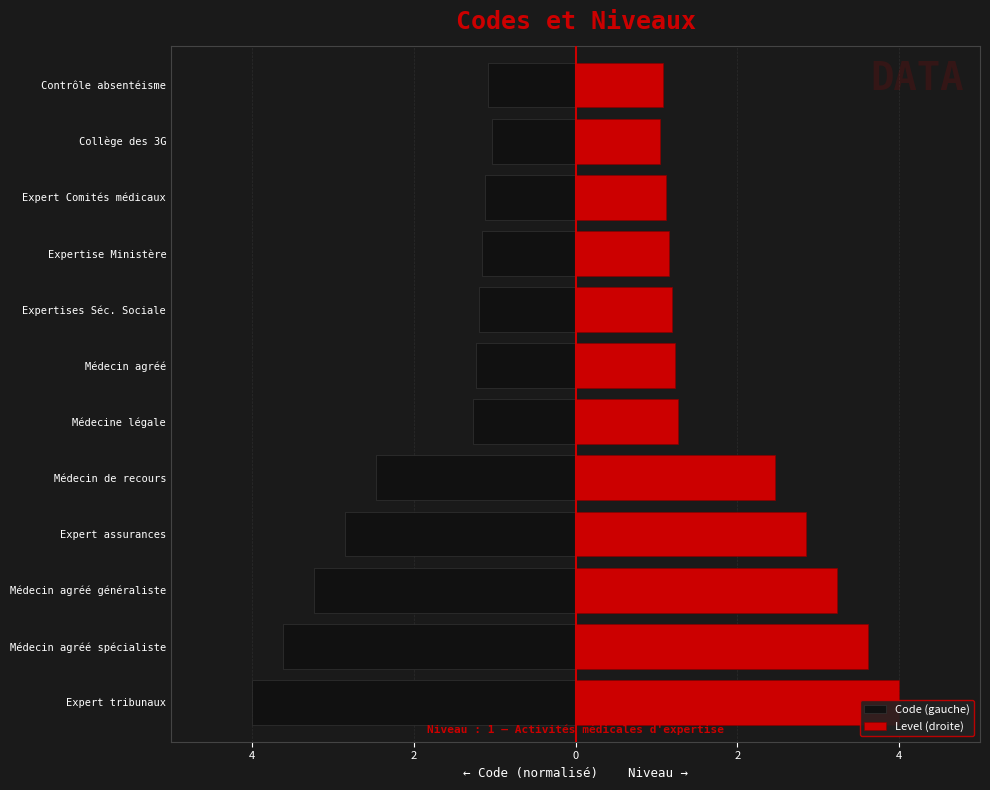

What is the difference between the maximum and minimum values in the Code (gauche) series?

3.0